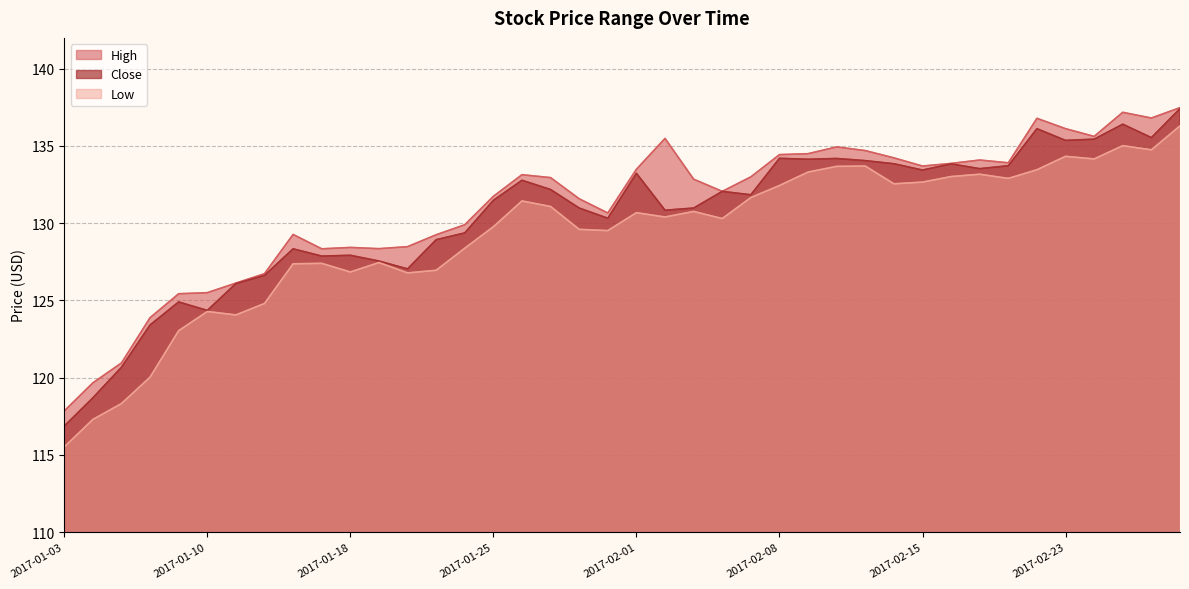

Between 2017-01-04 and 2017-02-01, which series saw the biggest shift?

Close